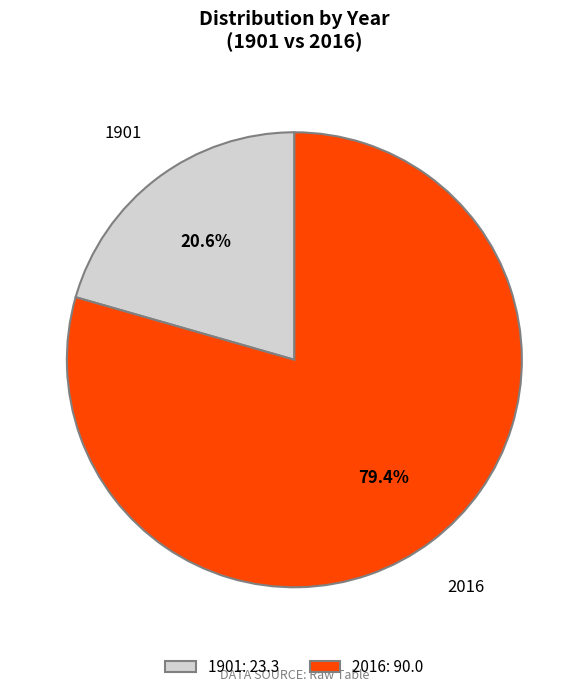

Rank the categories by value from highest to lowest.

2016, 1901